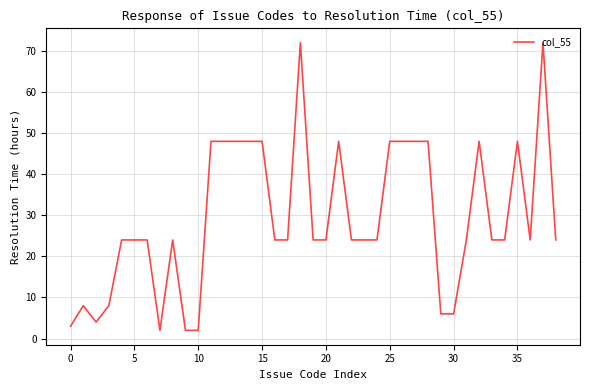

What is the difference between the maximum and minimum values?

70